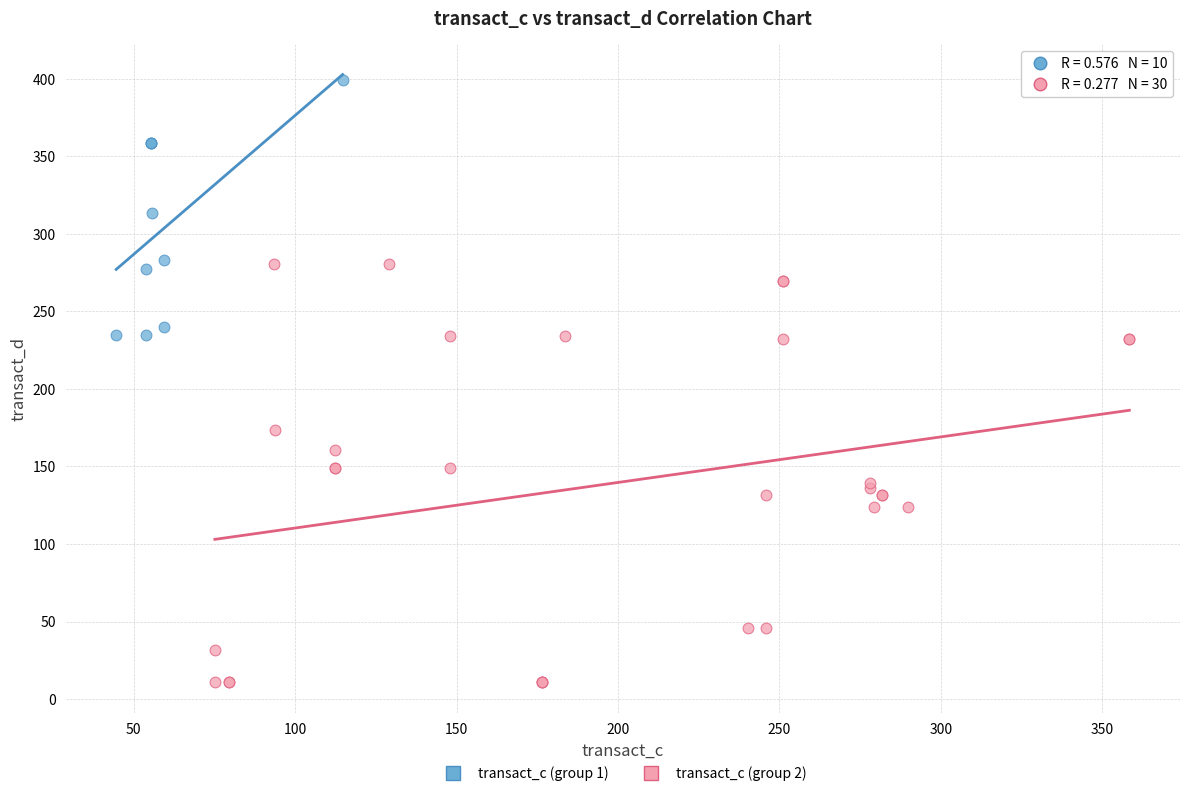

Which series contains the lowest Y value?

transact_c (group 2)